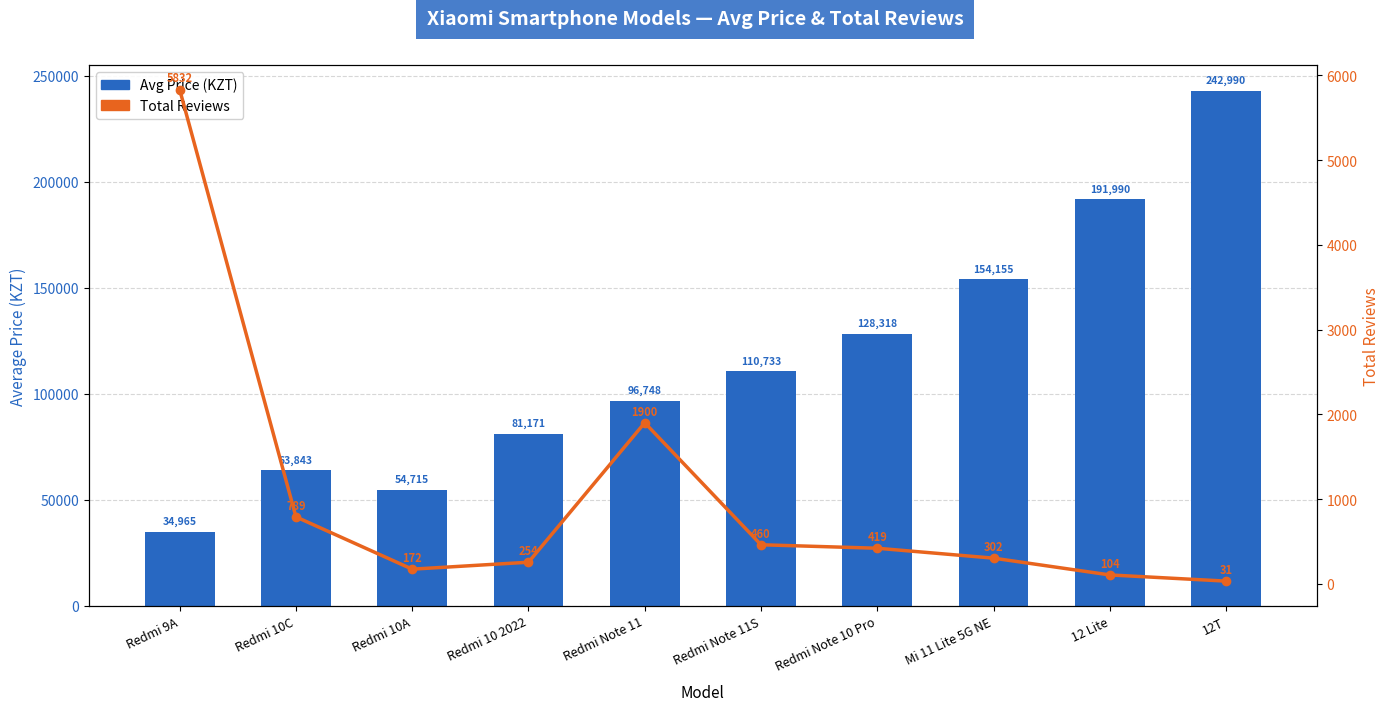

What is the spread (max minus min) of values at Mi 11 Lite 5G NE?

153853